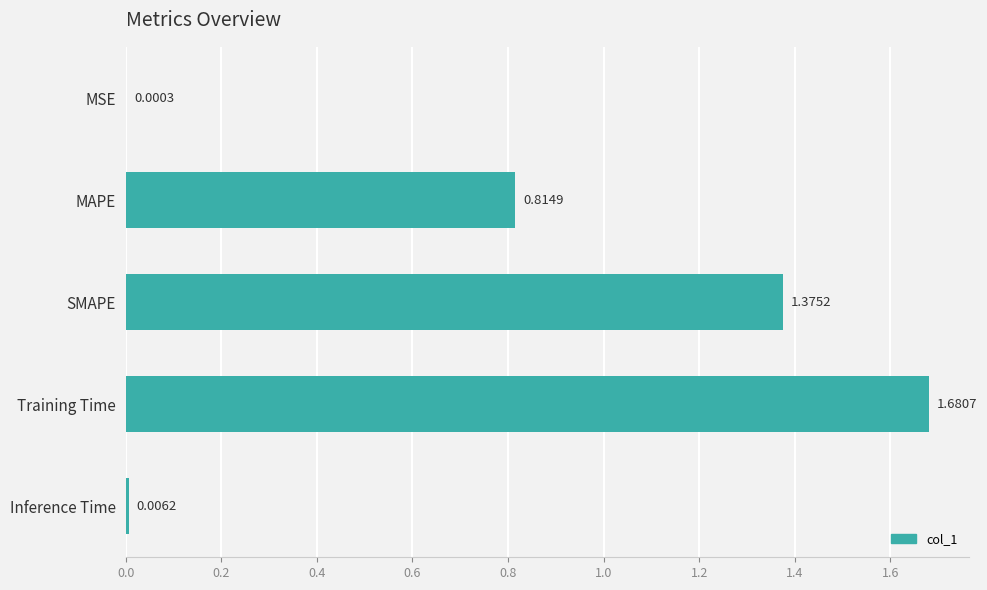

What is the sum of the values at Training Time and SMAPE?

3.1